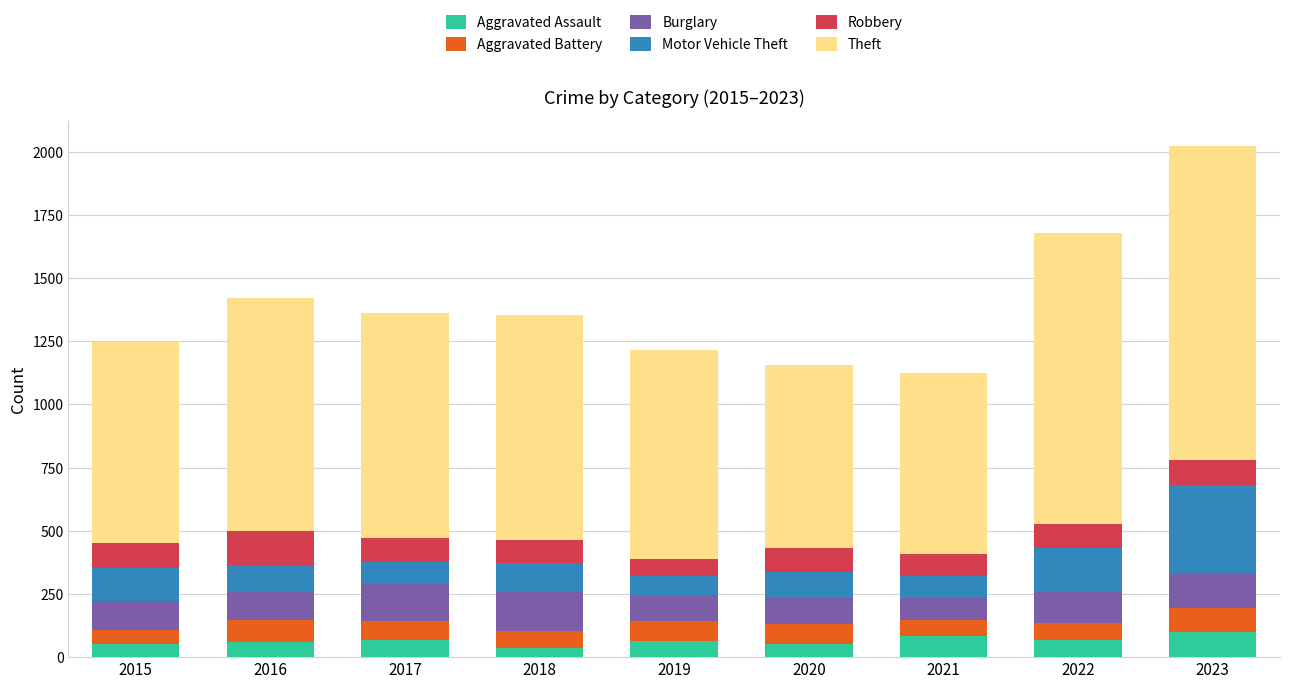

What is the maximum value for Aggravated Assault?

100